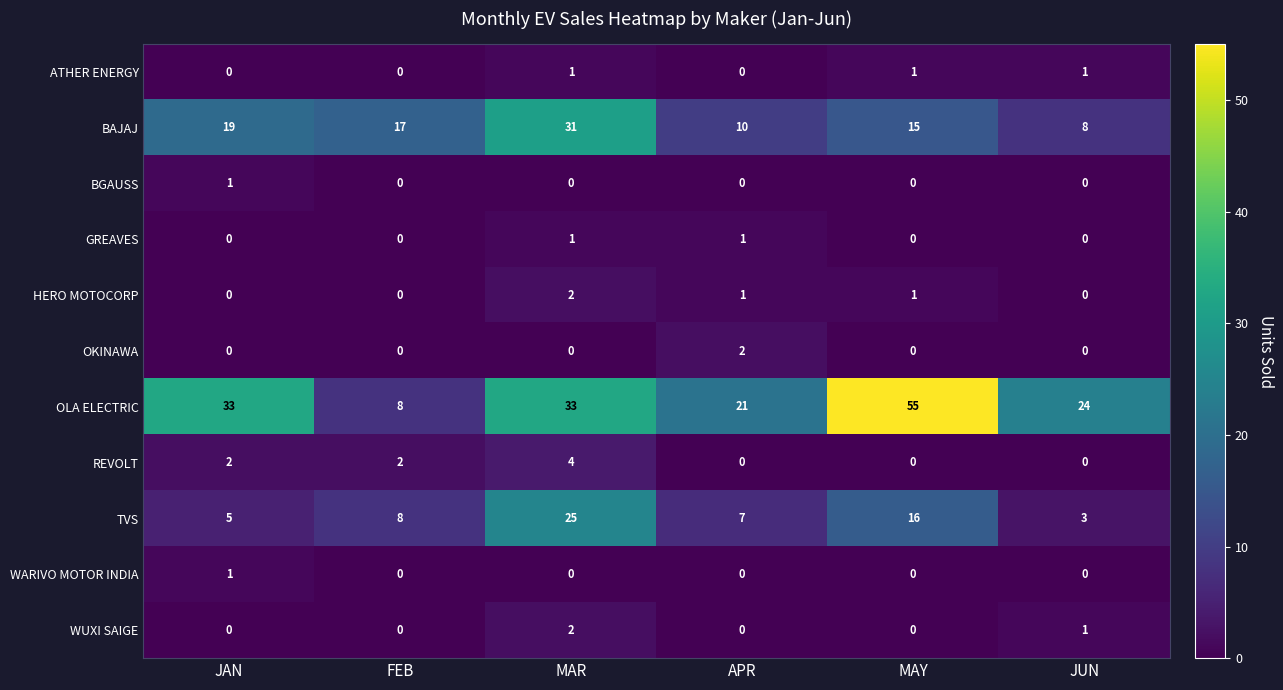

The OKINAWA series shows 1 at MAY. True or false?

False